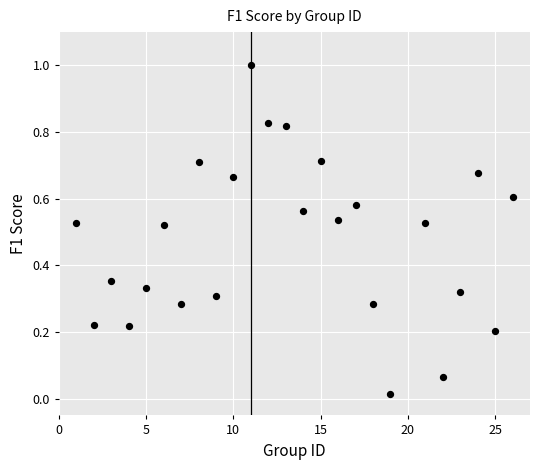

What is the range of X values (max minus min)?

25.0